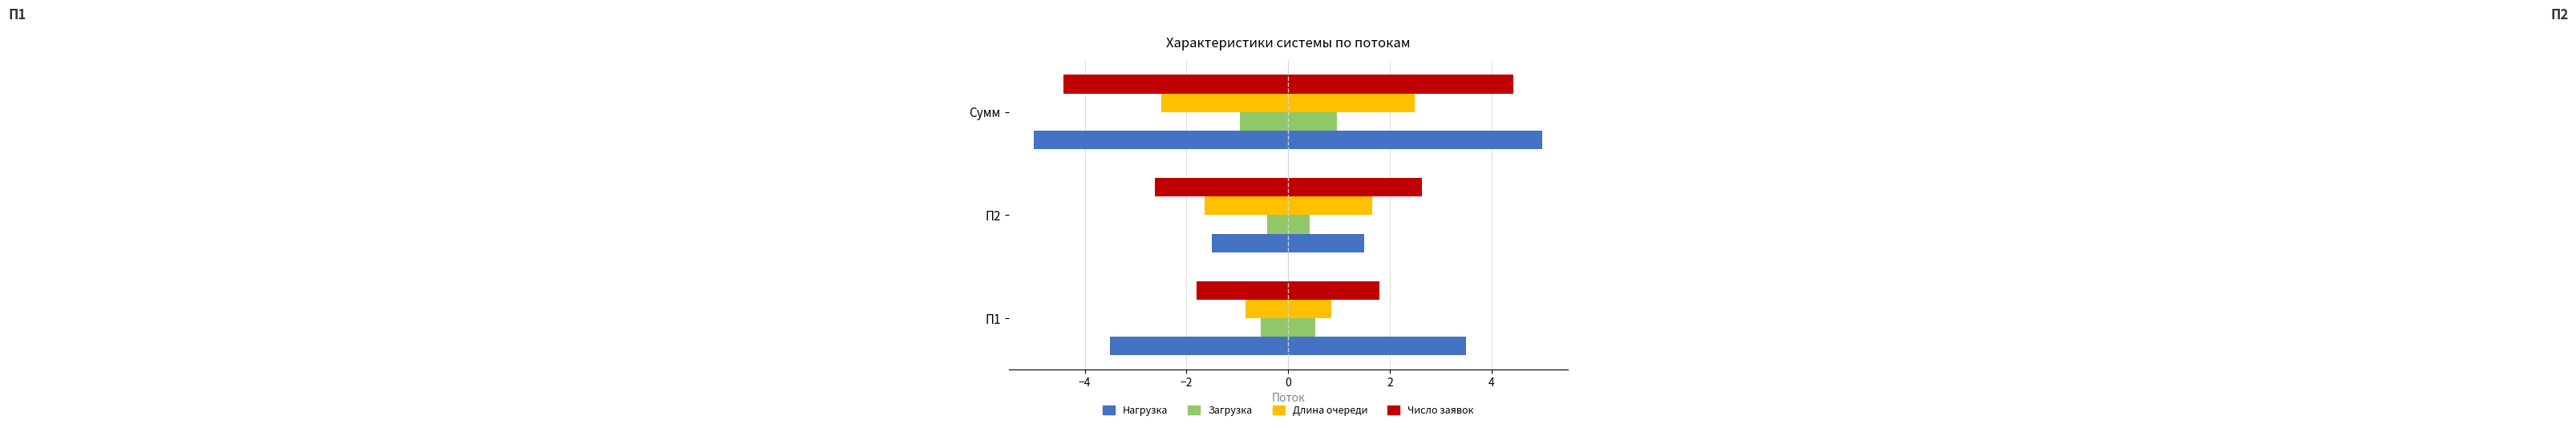

How many data points does each series have?

3